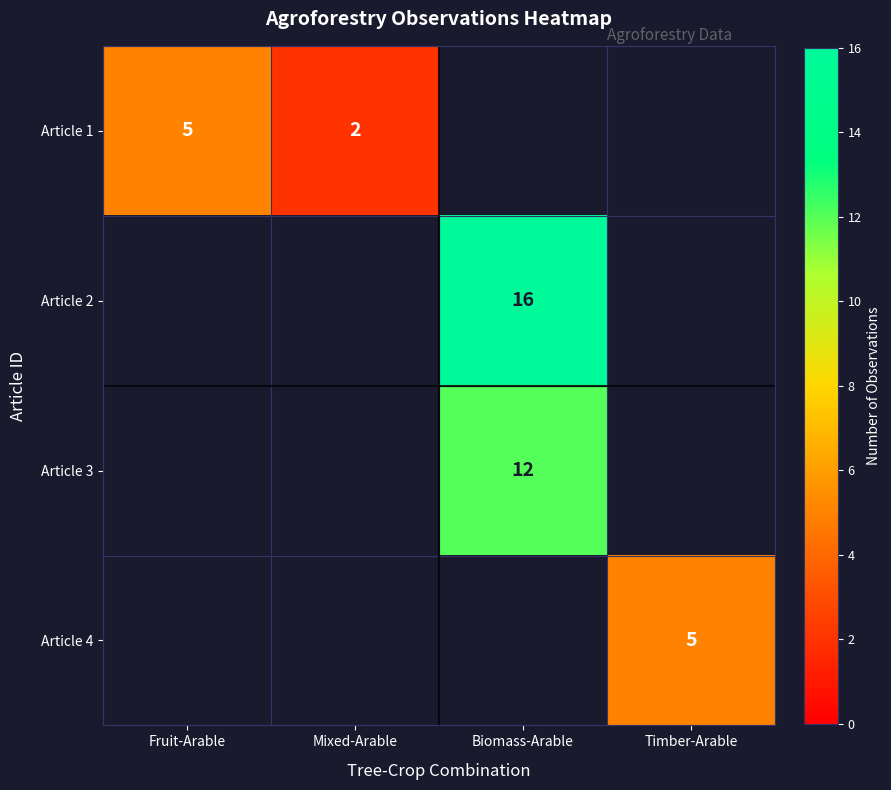

The value of Article 2 at Biomass-Arable is 16. True or false?

True